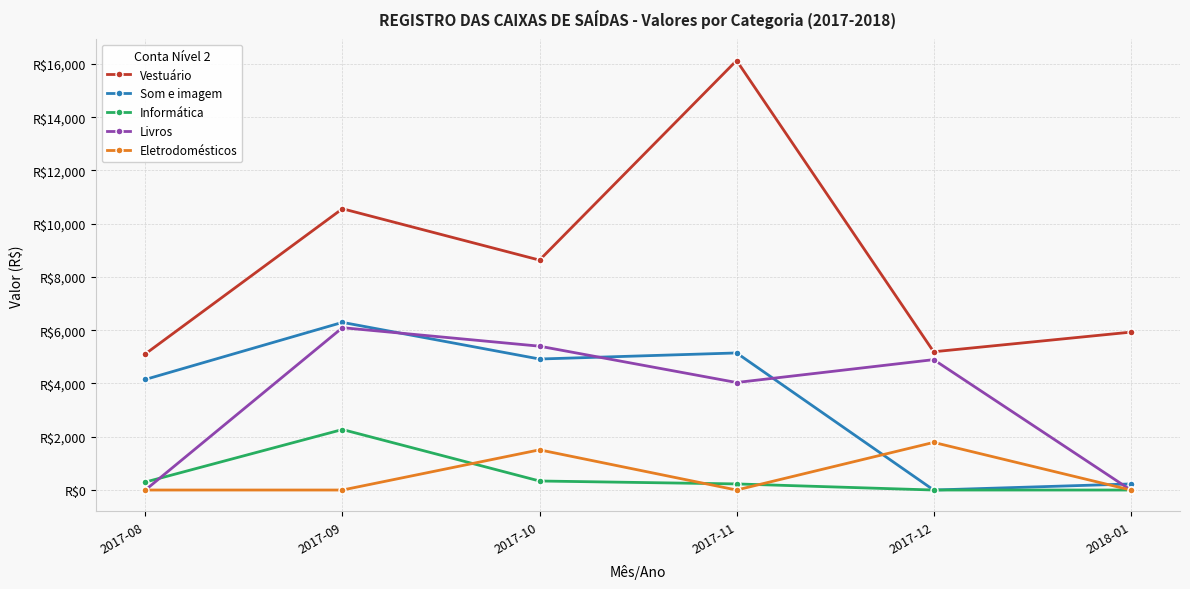

What are all the series names shown in the legend?

Vestuário, Som e imagem, Informática, Livros, Eletrodomésticos